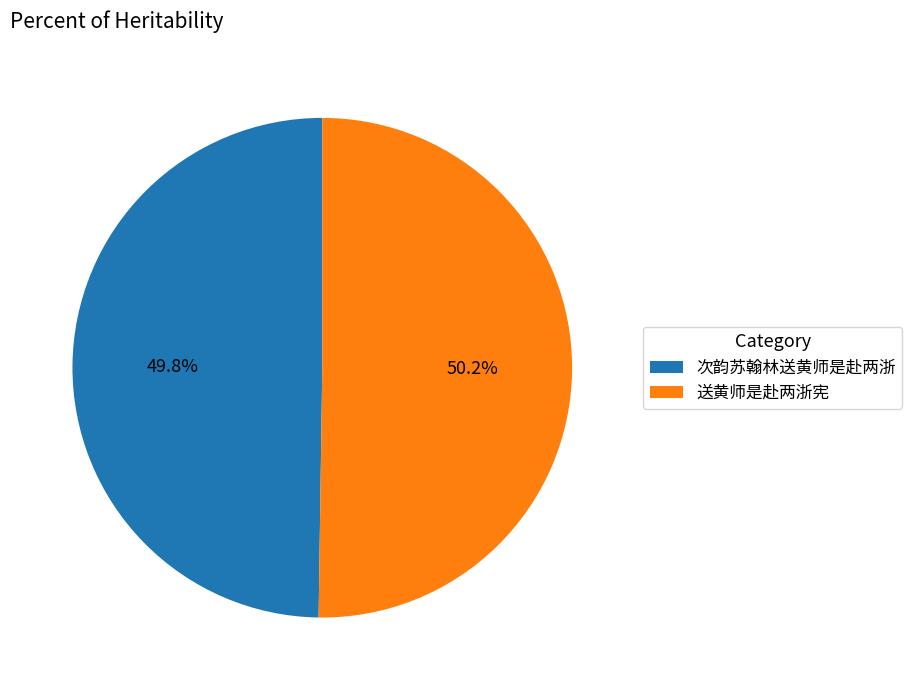

What is the ratio of the value at 送黄师是赴两浙宪 to the value at 次韵苏翰林送黄师是赴两浙?

1.0